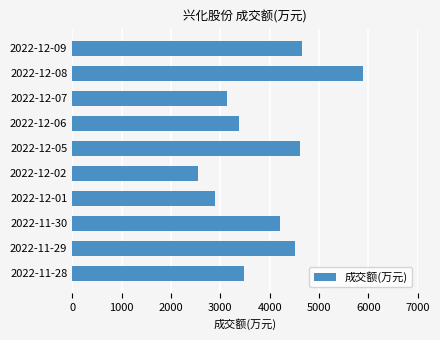

What is the maximum value shown in the chart?

5893